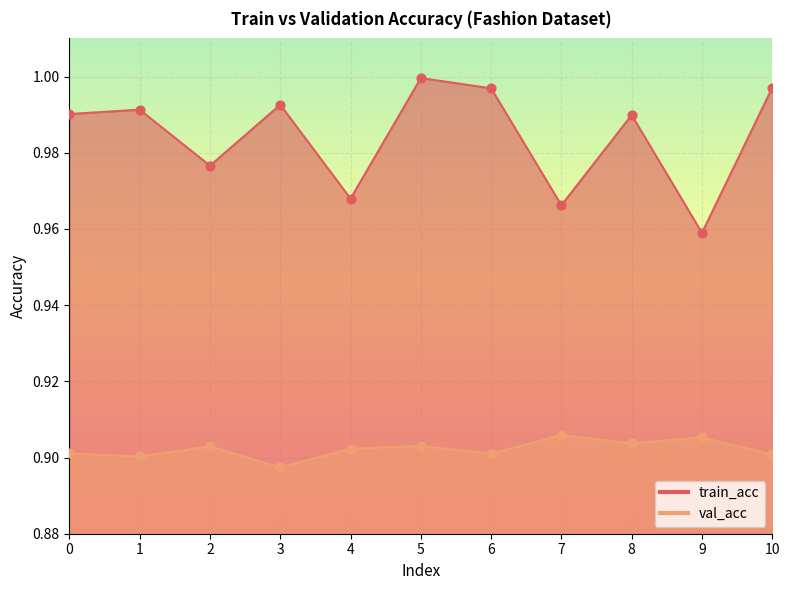

Is the value of val_acc at 8 greater than the value of train_acc at 4?

No